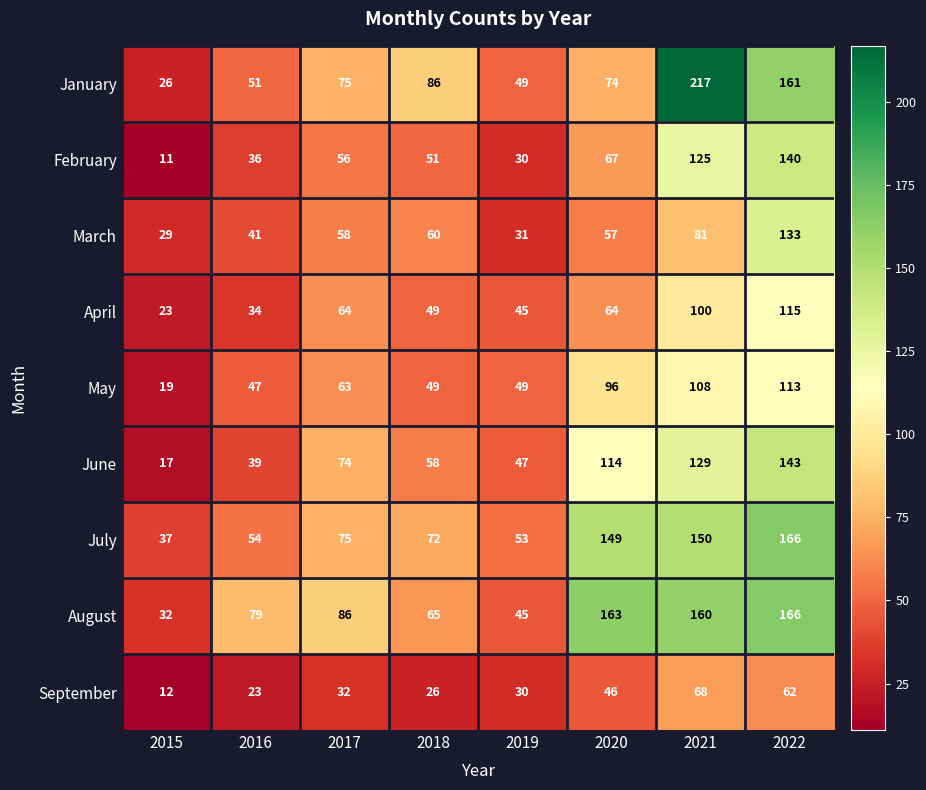

What is the approximate value of February at 2018?

51